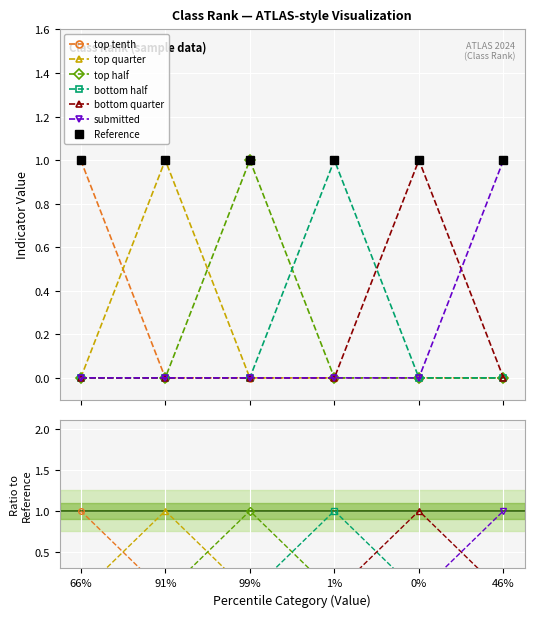

What is the label of the 5th point from the right?

91%